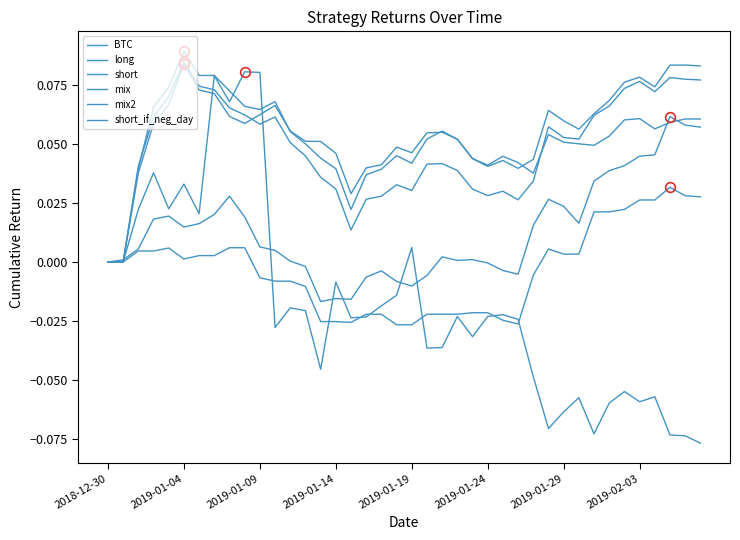

How many lines are shown in the chart?

6